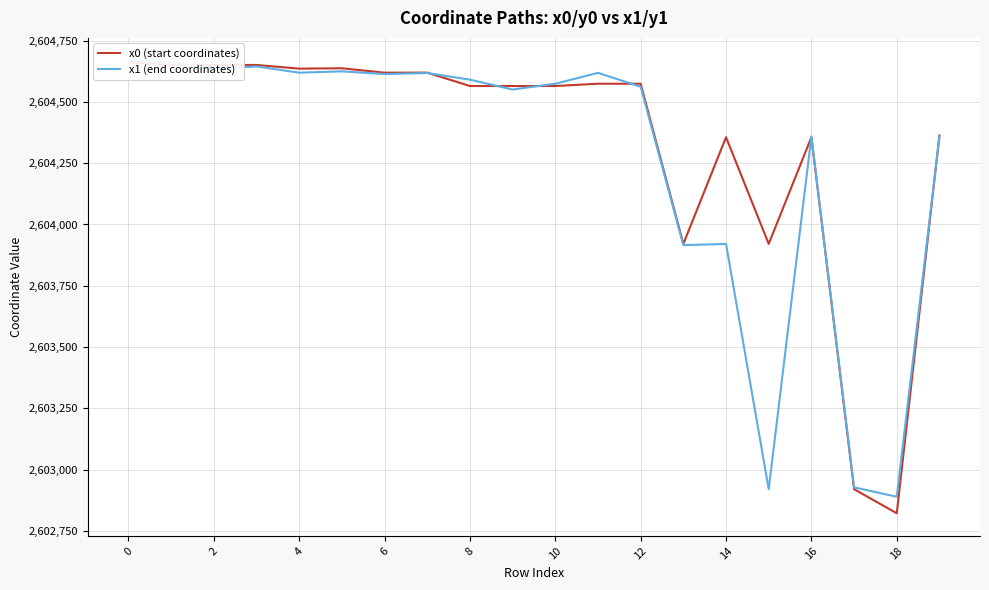

True or false: x0 (start coordinates) has more than 1 interior local peaks.

True